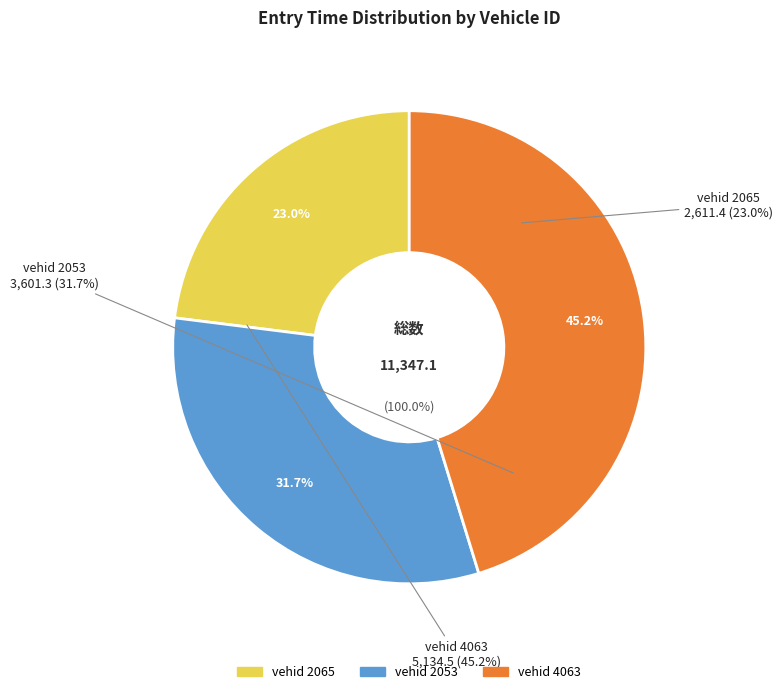

What is the change in value from 2065 to 4063?

+2523.0